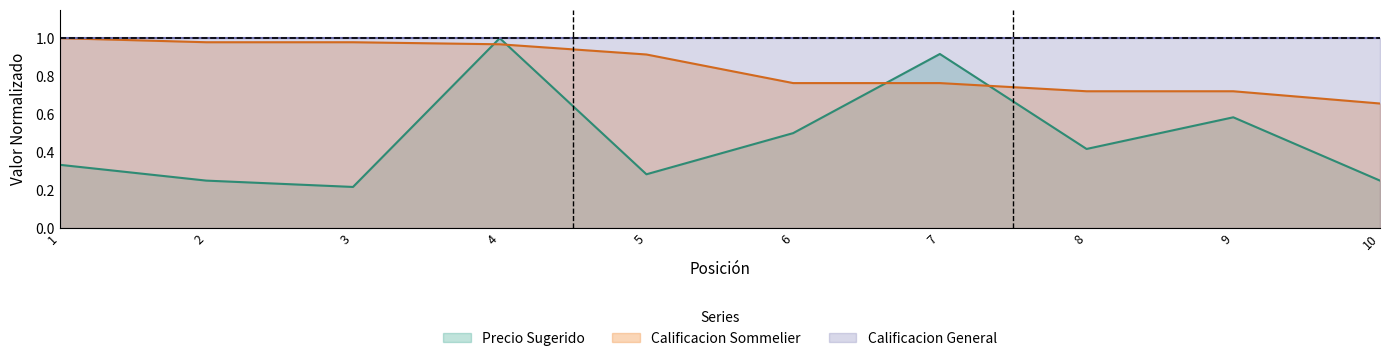

What is the total value across all series at 10?

1.9